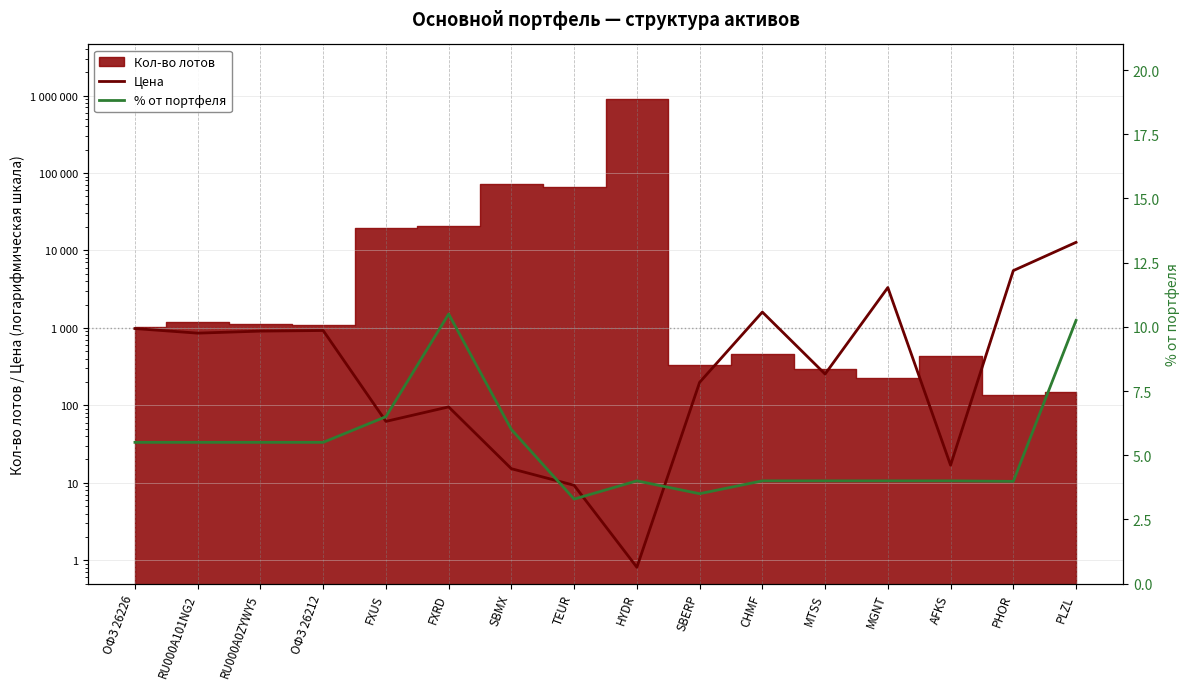

True or false: Цена has more than 2 points higher than both neighbors.

True